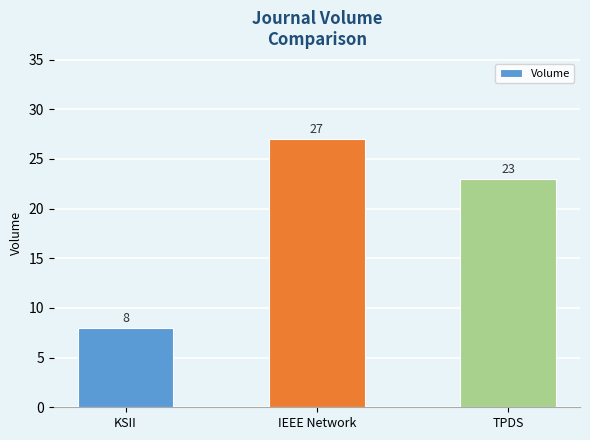

Are the bars horizontal?

No